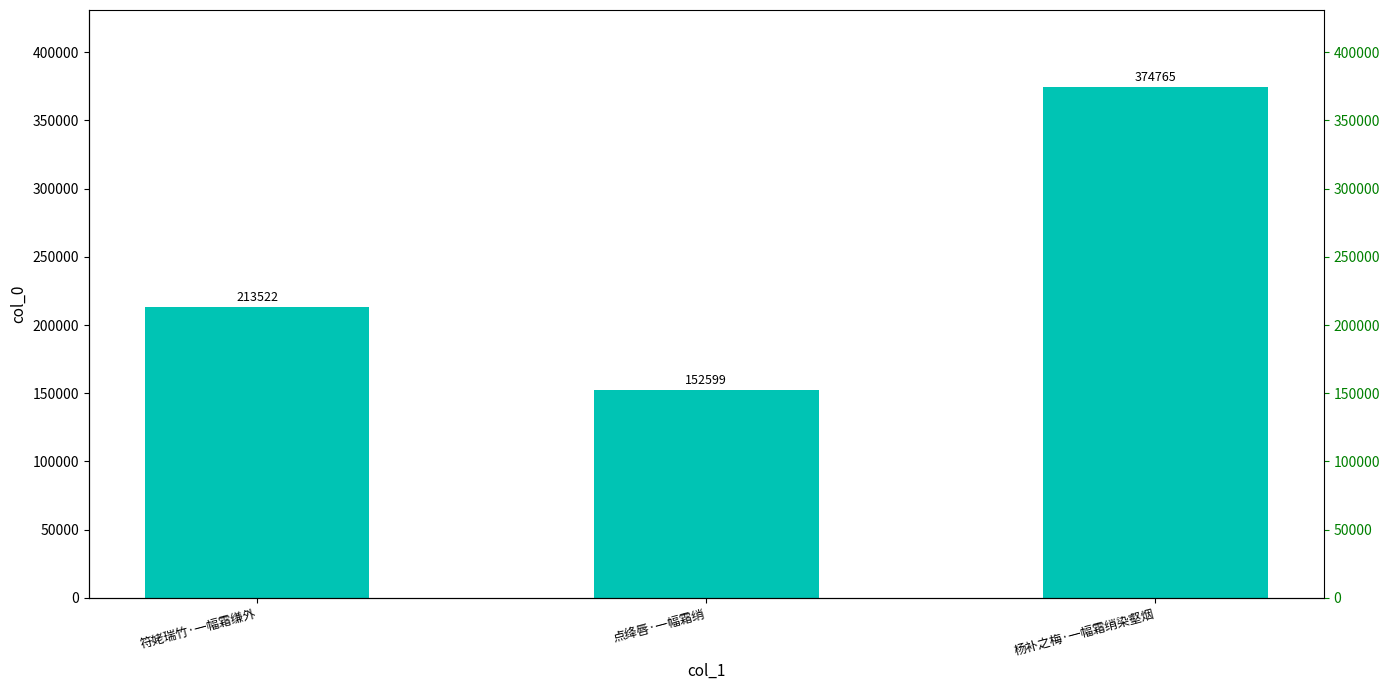

Which category has the highest value across all series?

杨补之梅·一幅霜绡染壑烟